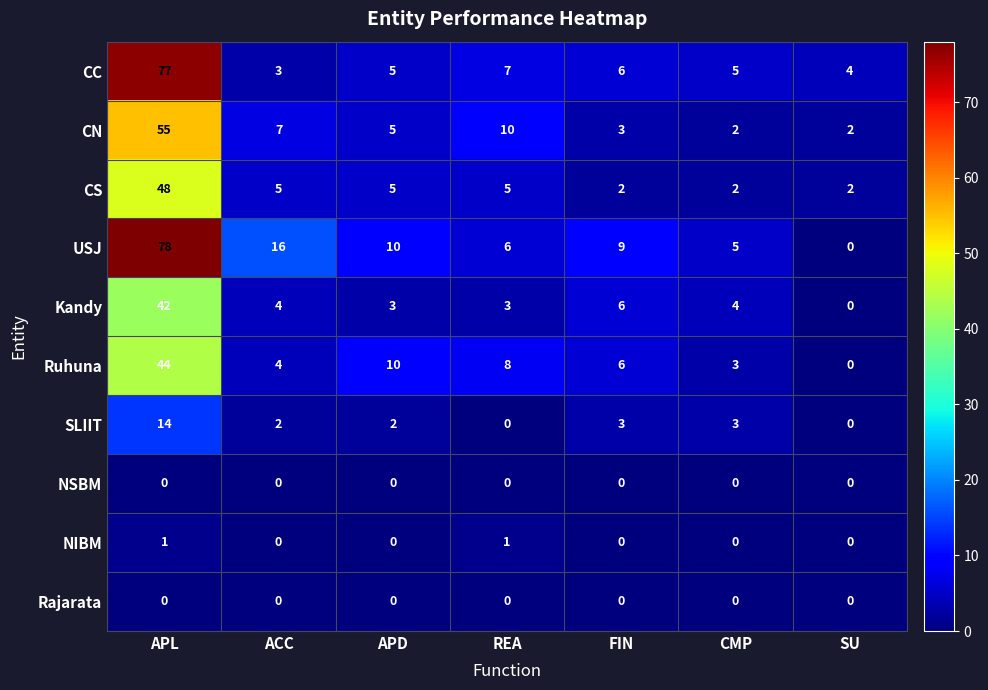

The value of Kandy at APL is 42. True or false?

True